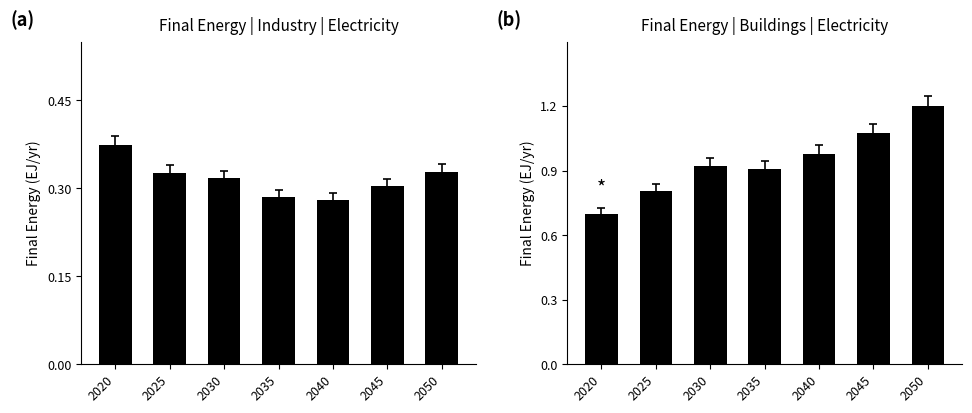

Which category has the lowest value in the elc_buildings series?

2020